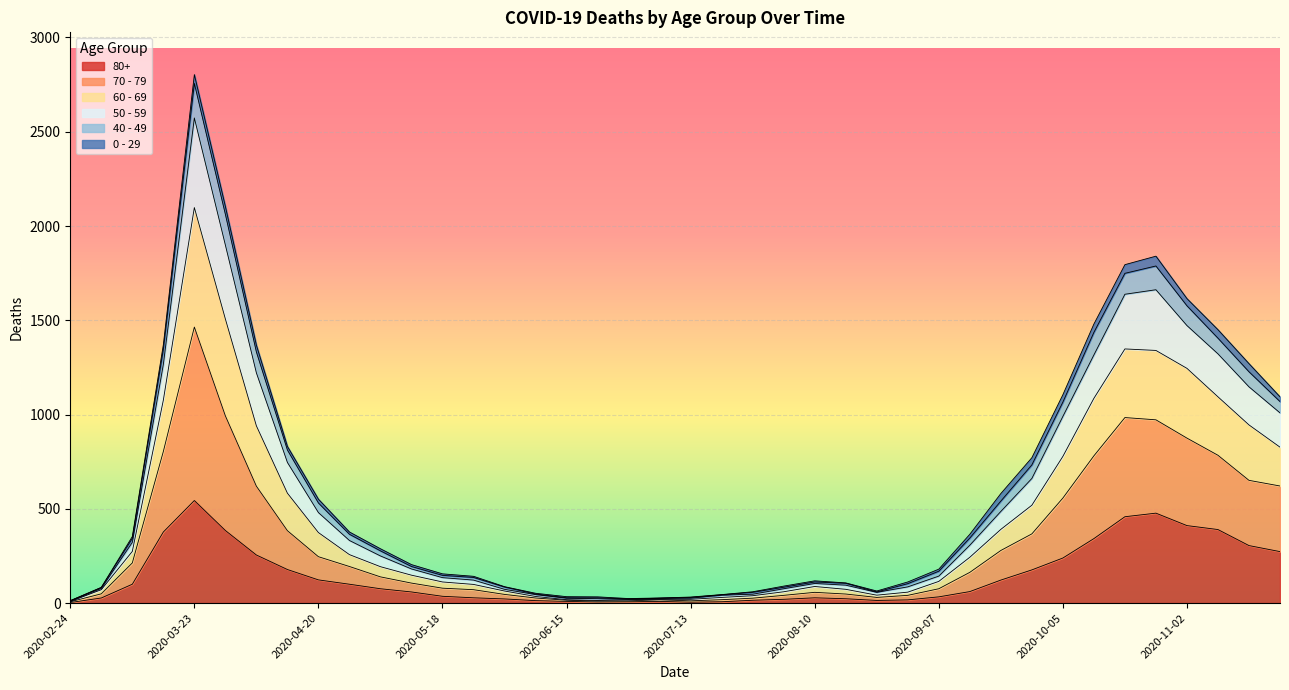

True or false: 70 - 79 and 80+ intersect in this chart.

False